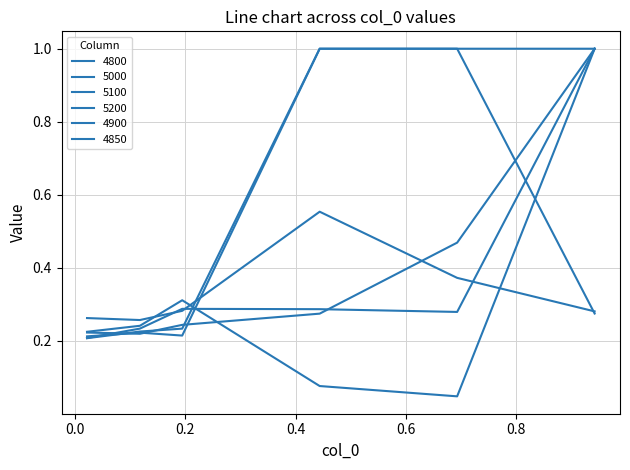

Where is 4800 nearest to the value 0?

0.1178082191780822